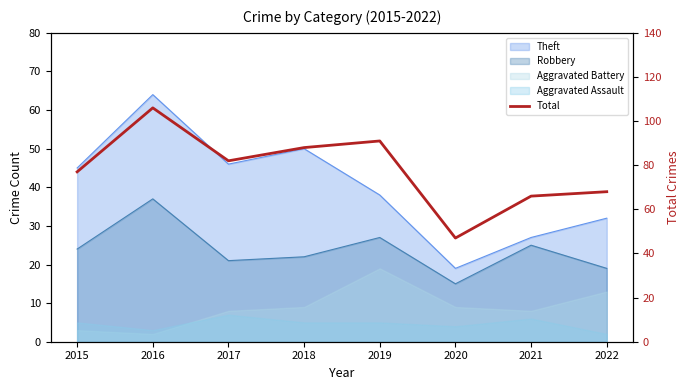

What is the approximate value at 2022, to the nearest 5?

70